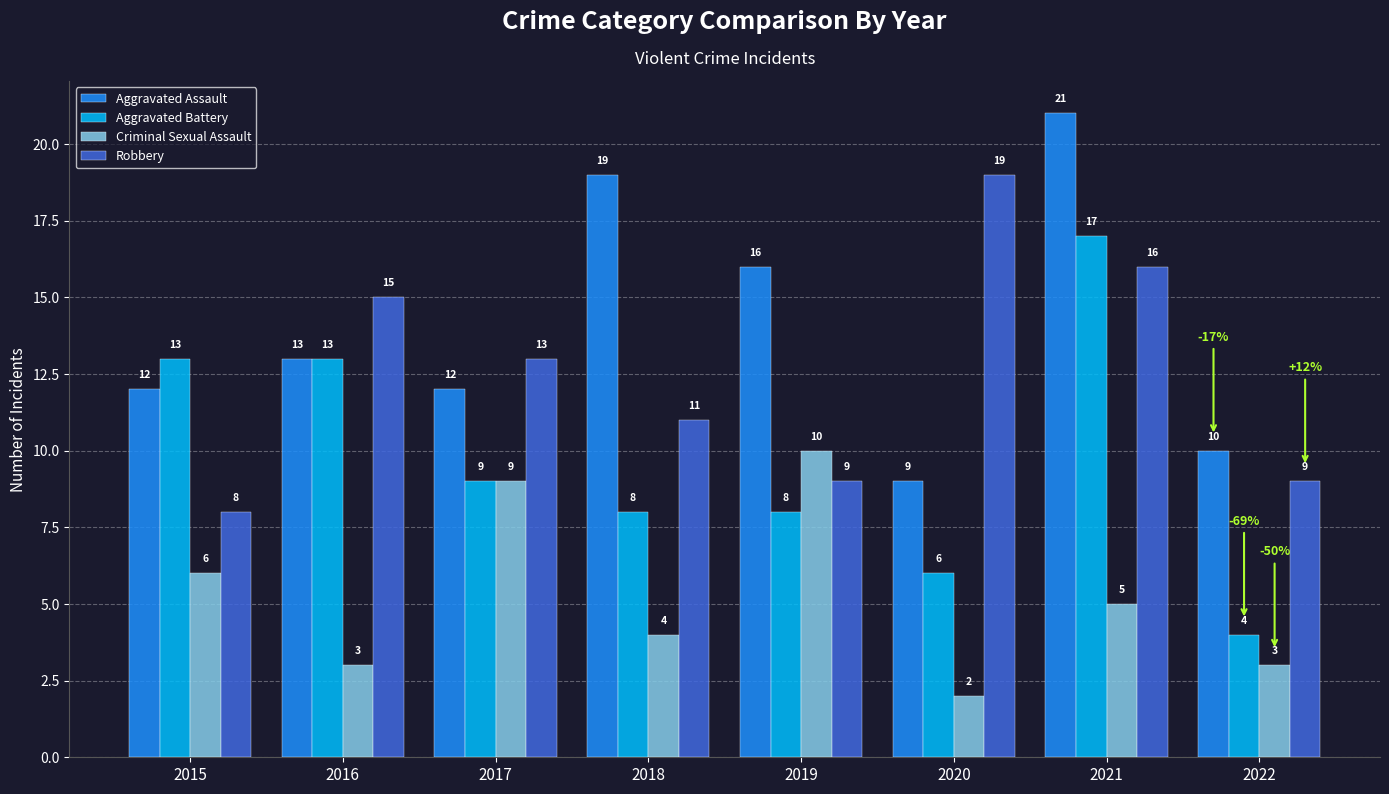

What is the difference between the Aggravated Battery values at 2021 and 2015?

4